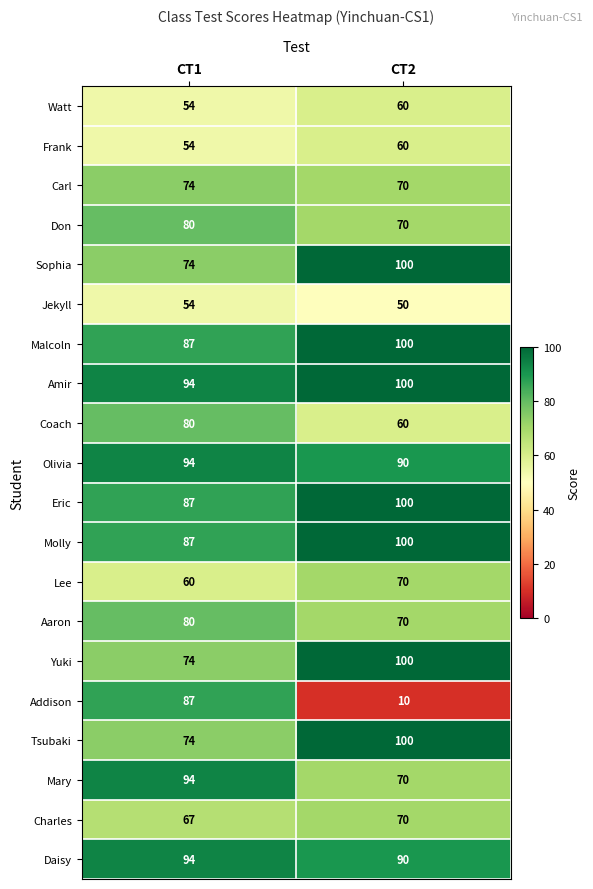

Which series has the widest spread of values?

Addison